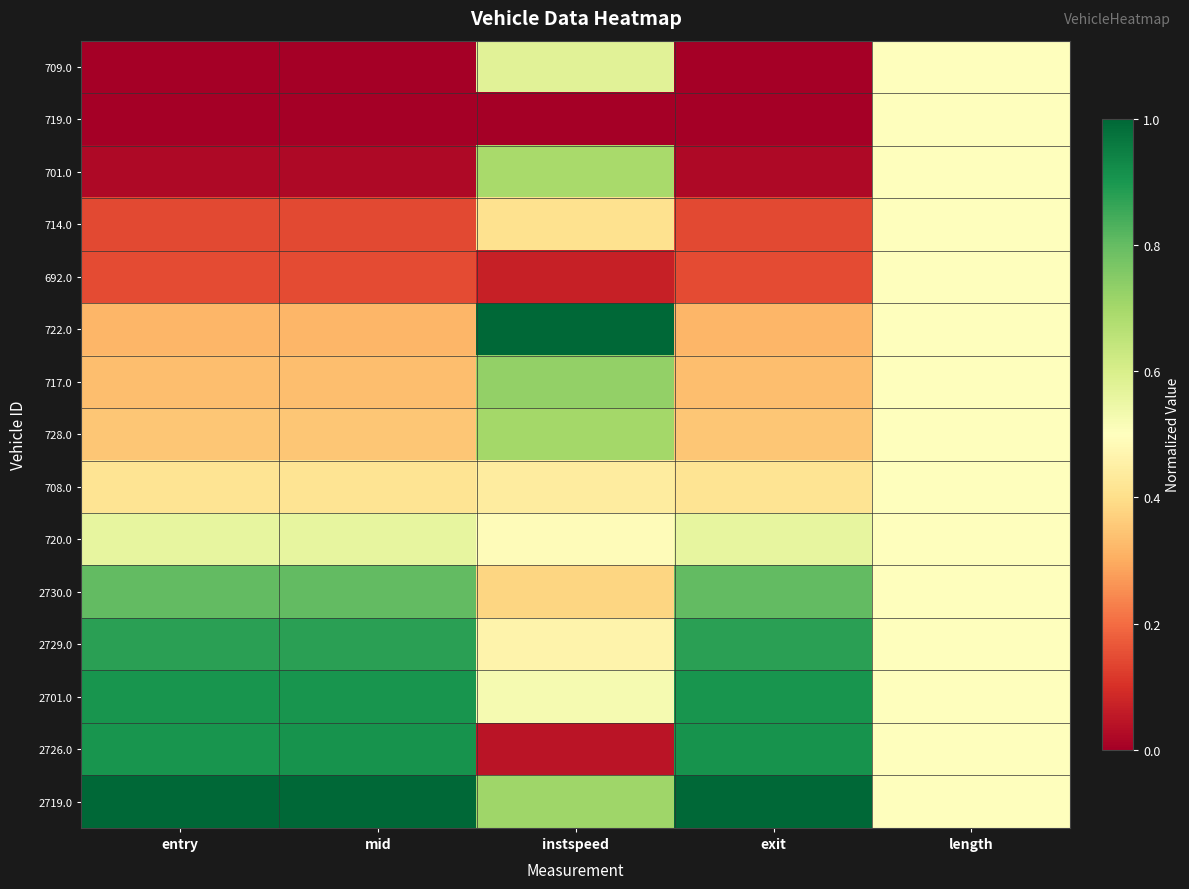

Which series has the widest spread of values?

2726.0